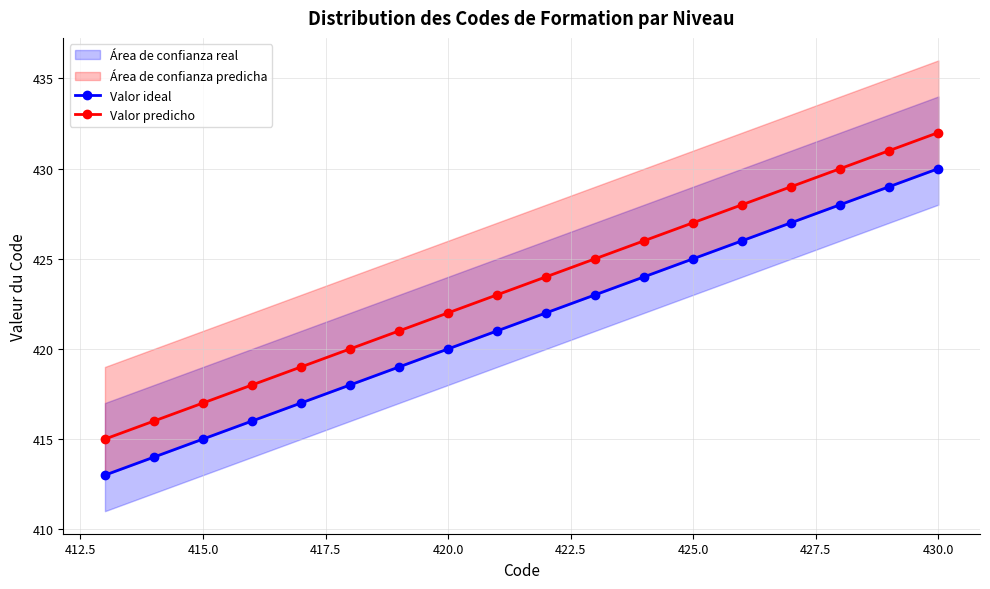

The Valor predicho series shows 422 at 420.0. True or false?

True